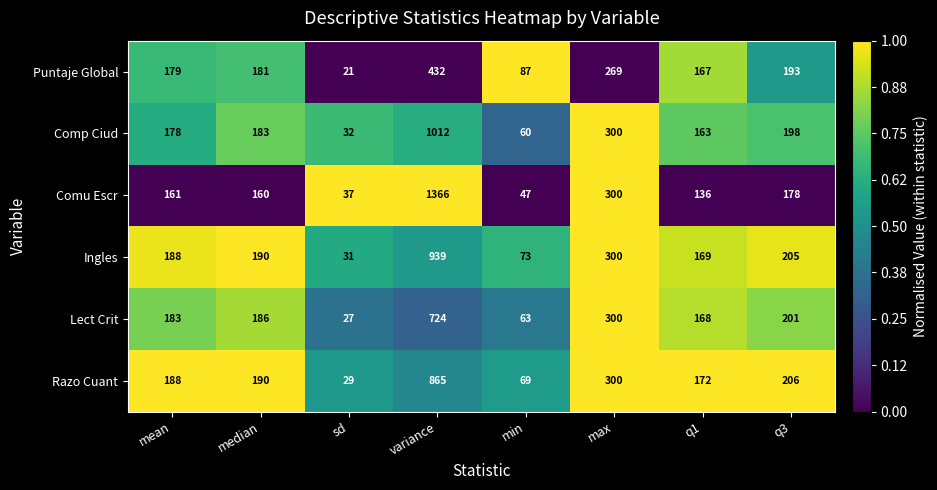

What is the average value of the Comp Ciud series?

266